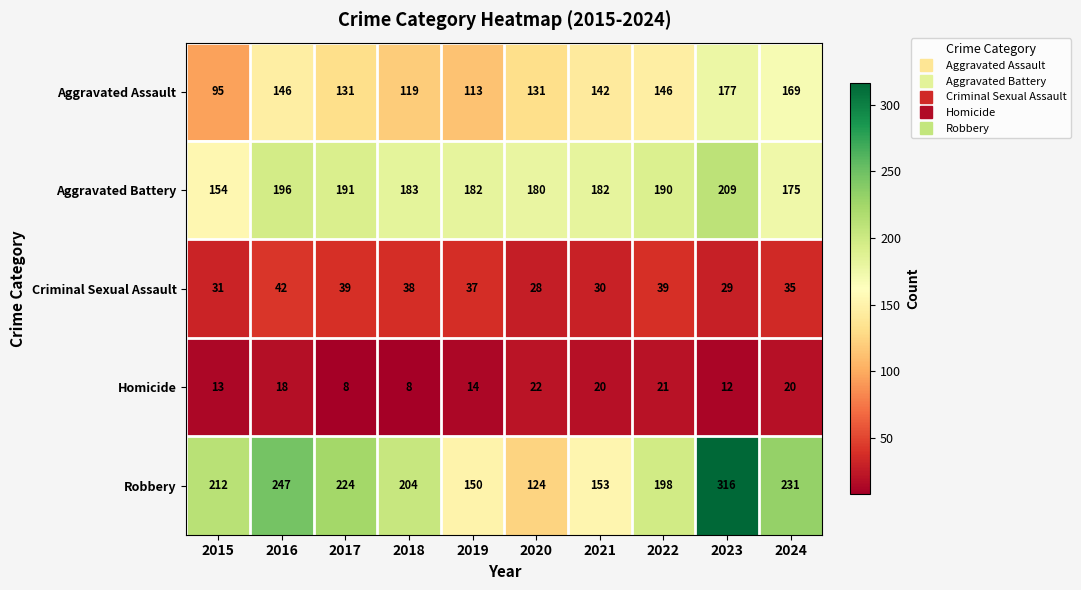

What is the sum of all Robbery values?

2059